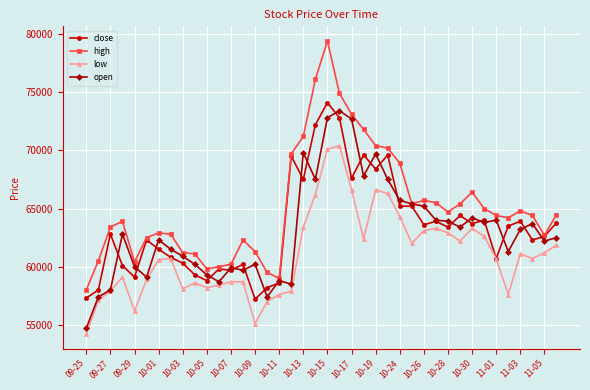

Does the chart have visible grid lines?

Yes